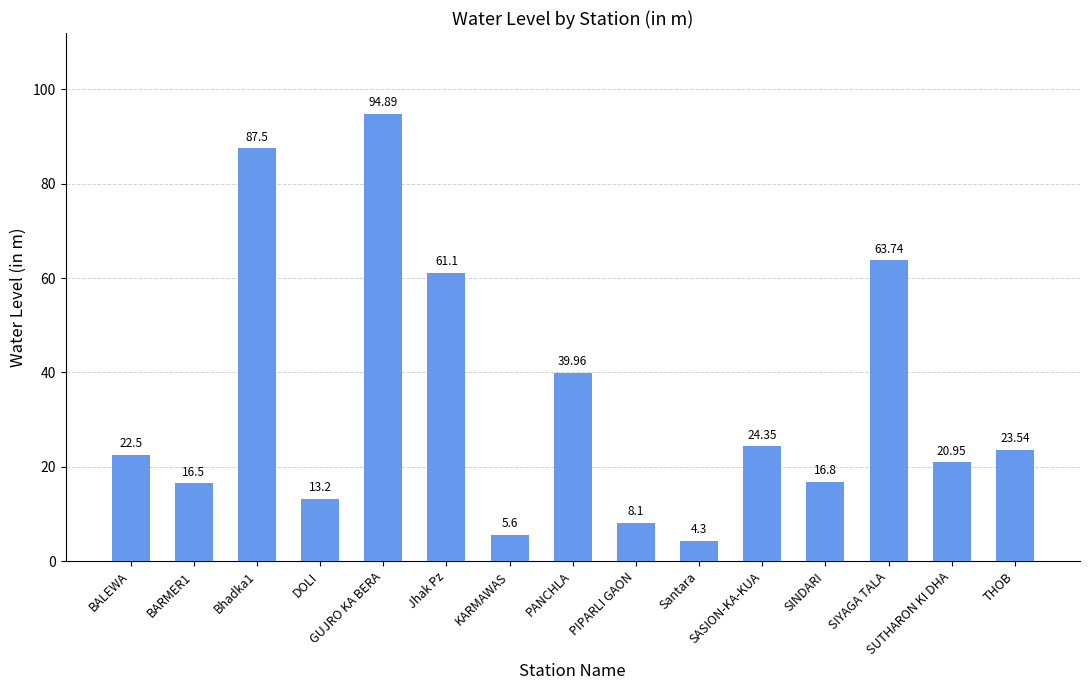

Approximately how many times larger is the value at PIPARLI GAON compared to BARMER1?

0.5